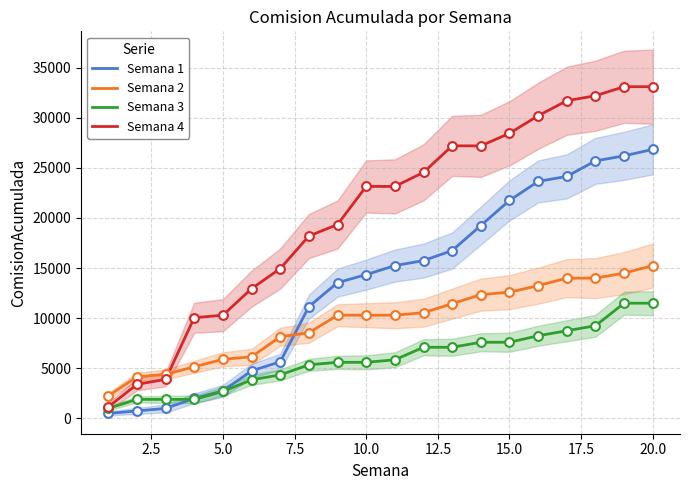

Which series reaches the maximum Y coordinate?

Semana 4